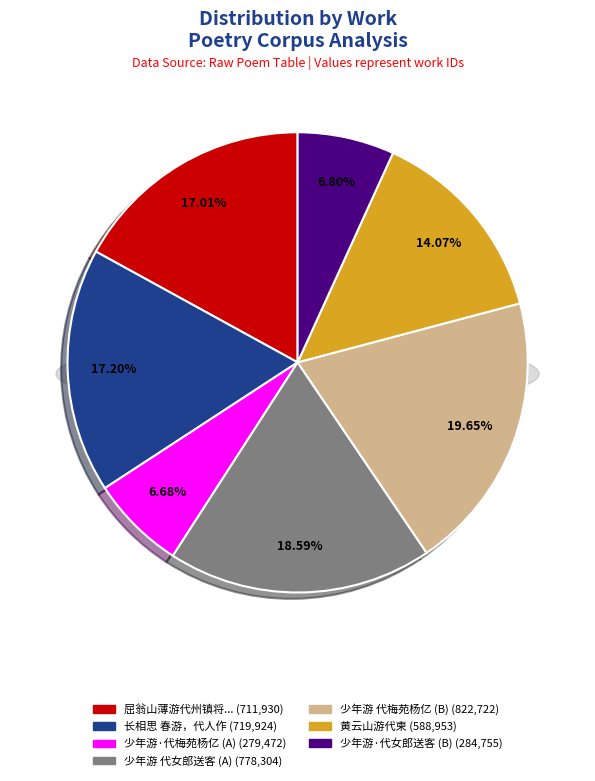

To the nearest percent, what is the average slice percentage?

14%